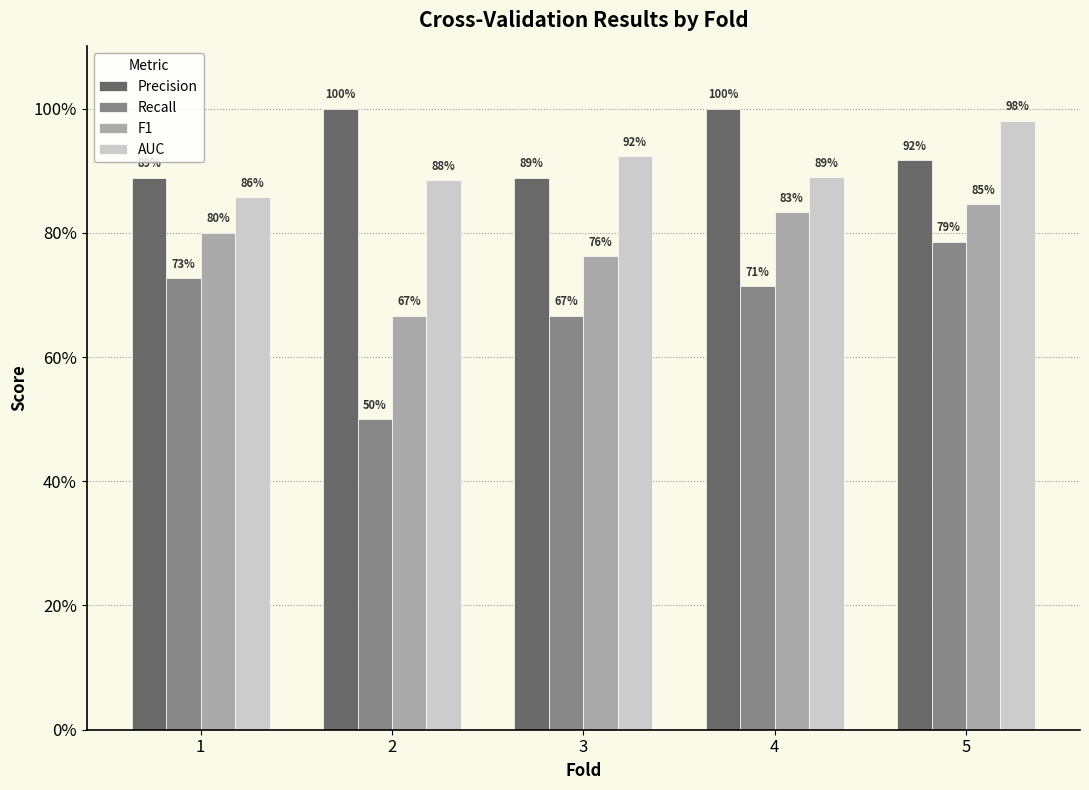

What is the approximate value of AUC at 5?

1.0